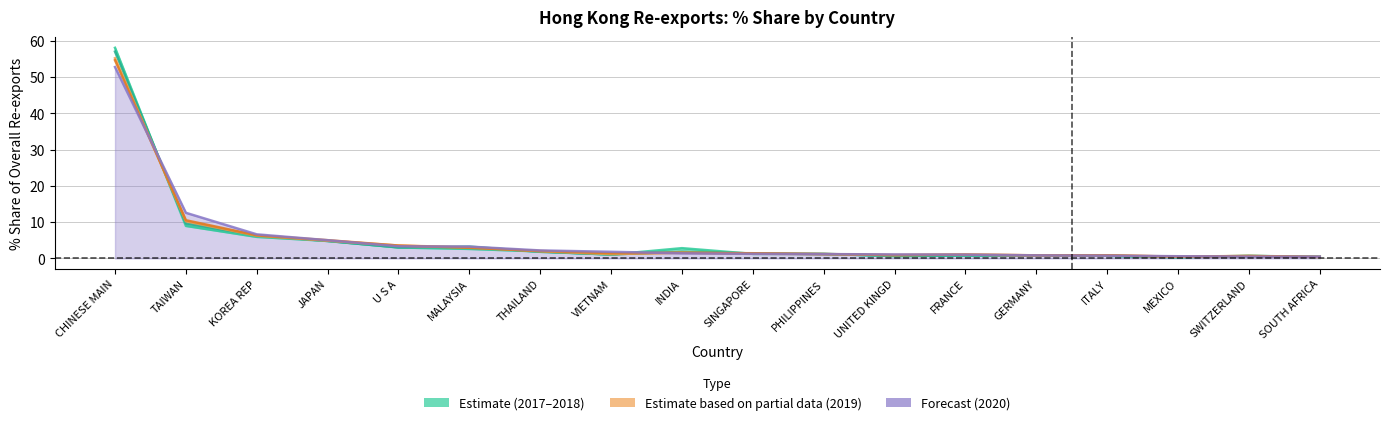

Is the value of 201908_% Share at SWITZERLAND greater than the value of 202008_% Share at INDIA?

No